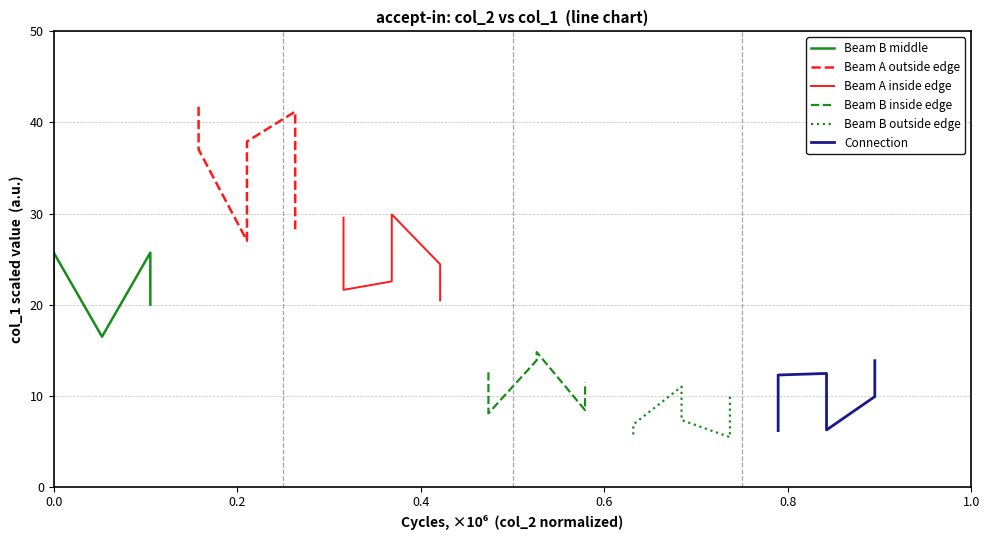

Between 0.0 and 0.8, which is larger?

0.8